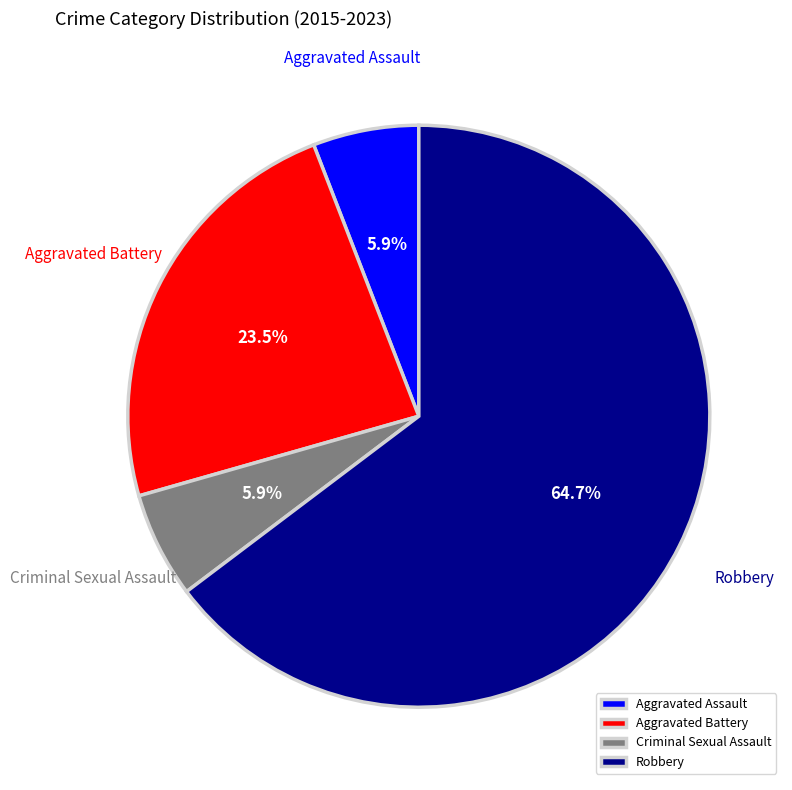

Do Aggravated Battery and Criminal Sexual Assault together represent more than half of the pie?

No